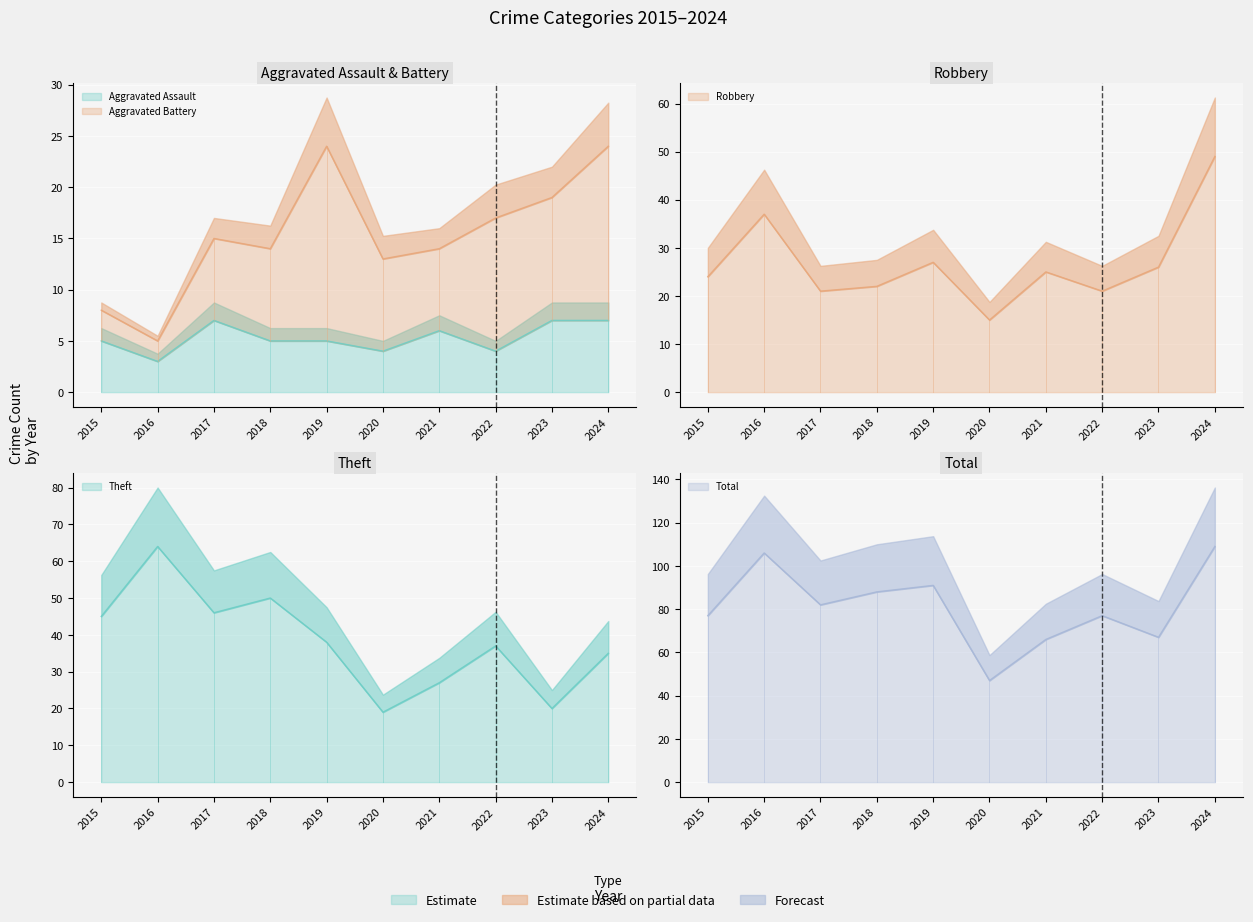

Which series has the largest range (max minus min)?

Total